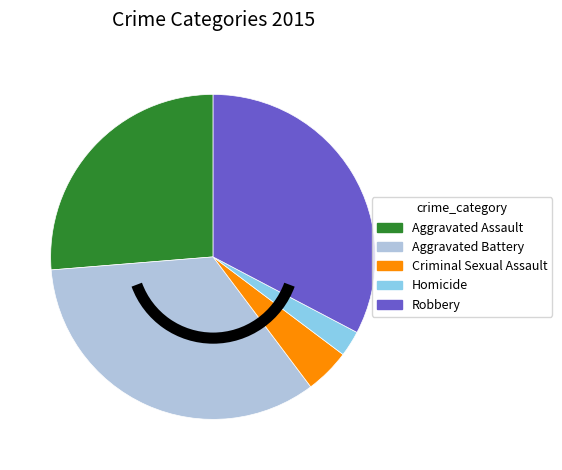

Which has a higher value, Aggravated Battery or Criminal Sexual Assault?

Aggravated Battery